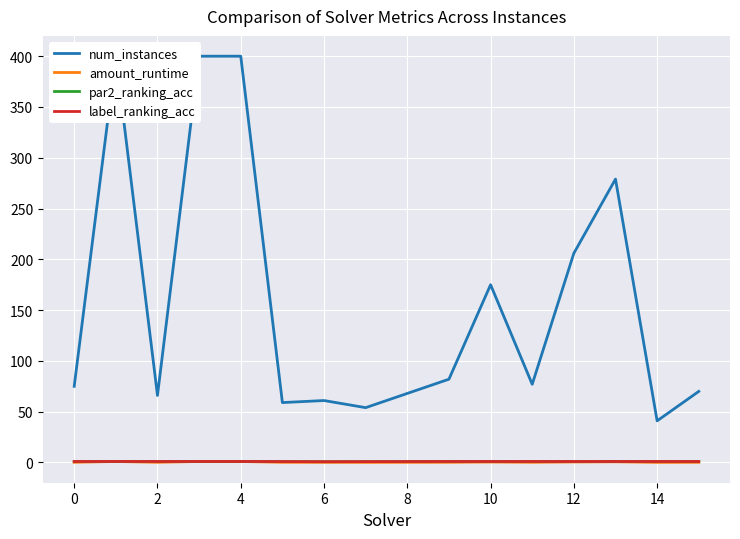

True or false: amount_runtime has a value of 0.3 at 12.

False